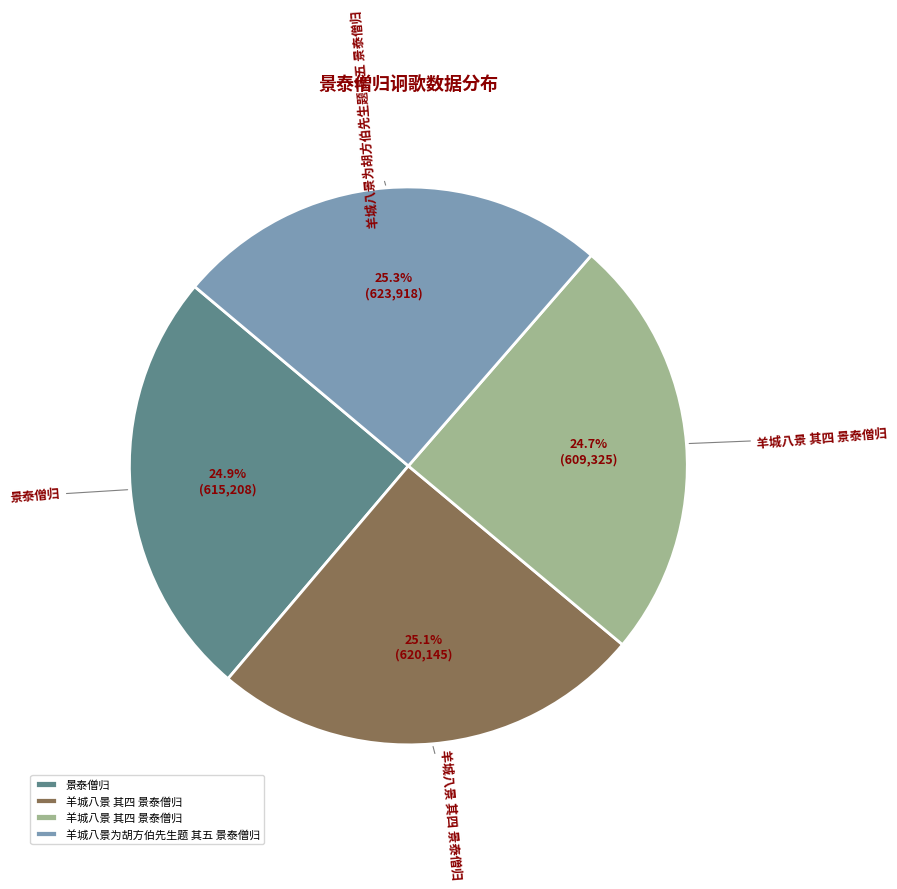

Is there any slice that represents more than half of the pie?

No